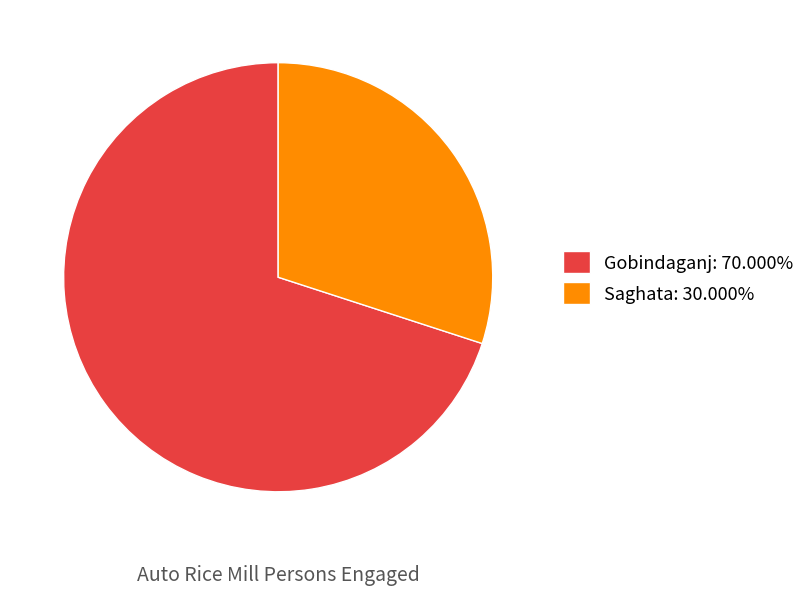

Which category has the biggest portion of the pie?

Gobindaganj